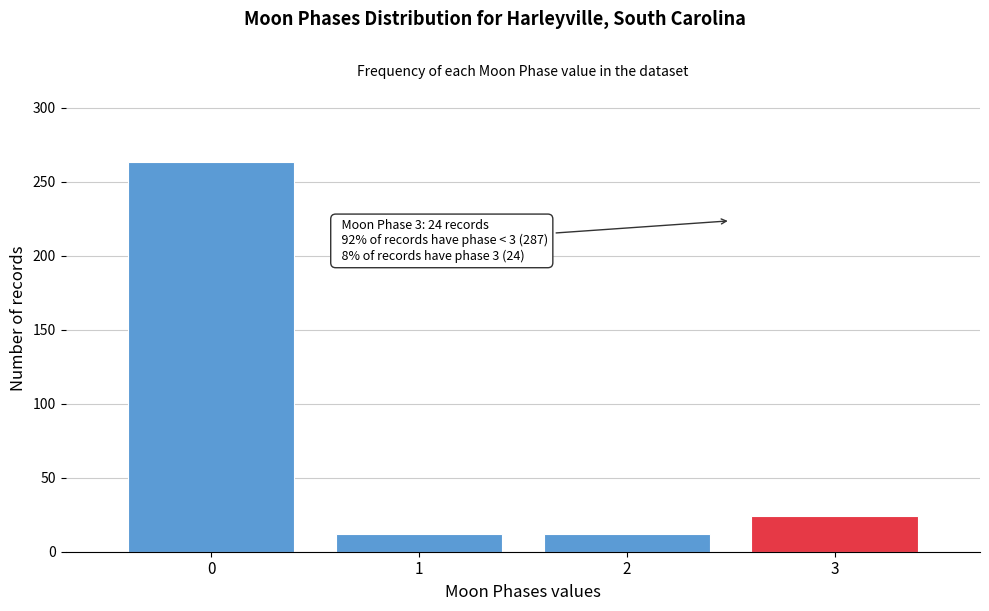

Reading left to right, list all the values displayed in this chart.

263	12	12	24